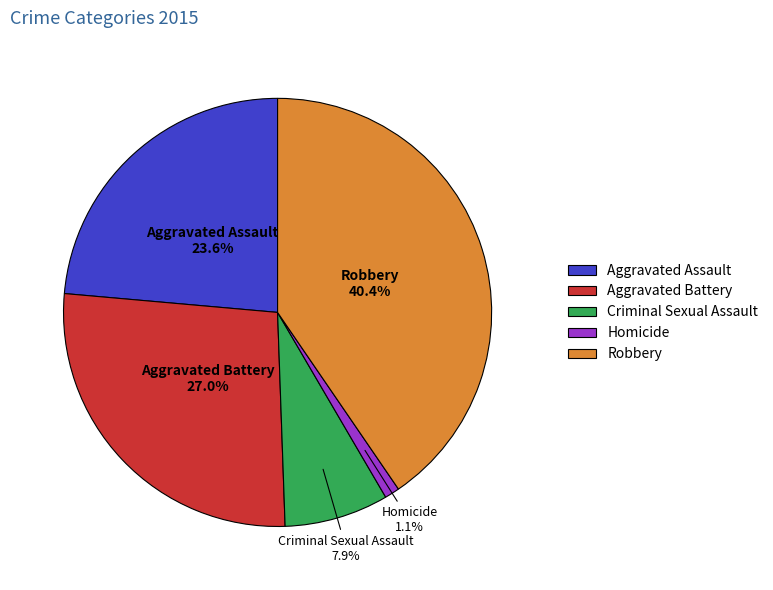

What is the smallest slice in the pie chart?

Homicide